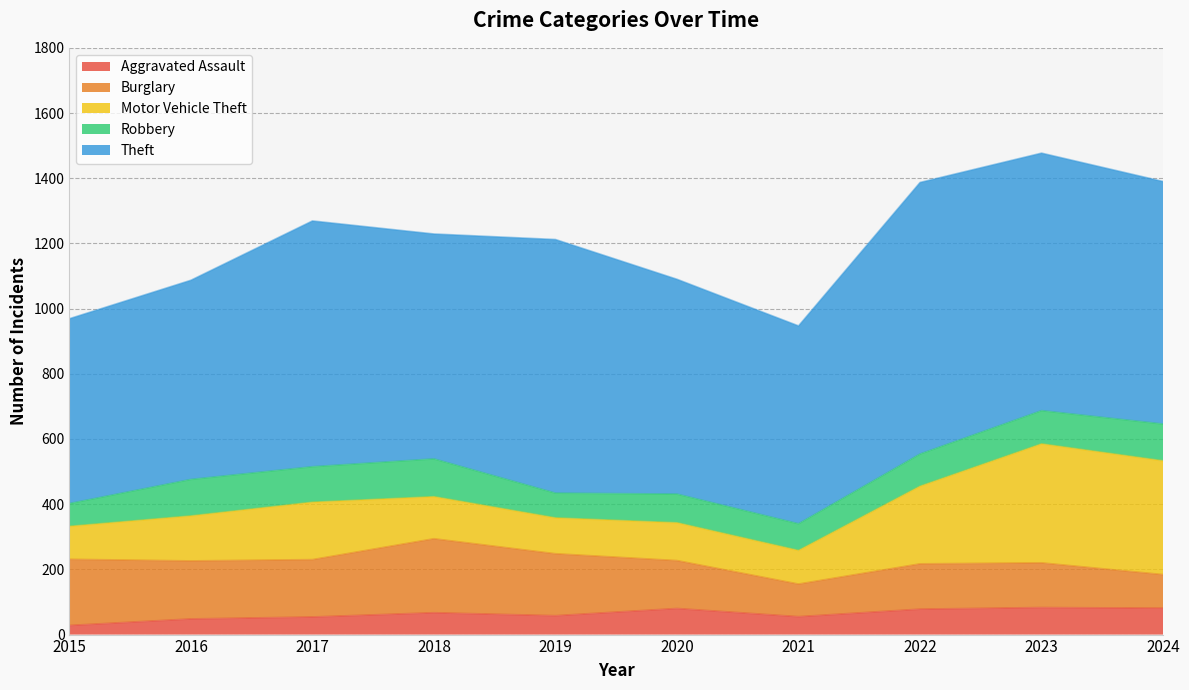

True or false: Burglary and Robbery cross at least once.

True